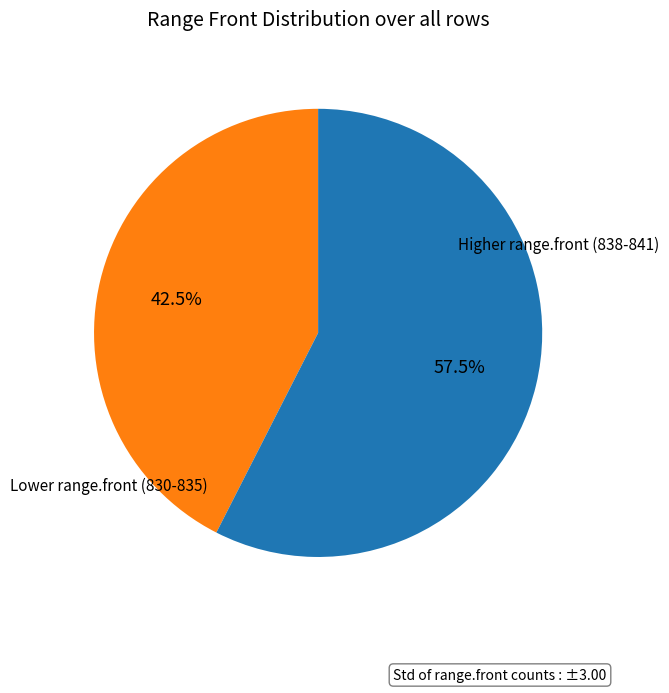

Does any single category account for the majority?

Yes